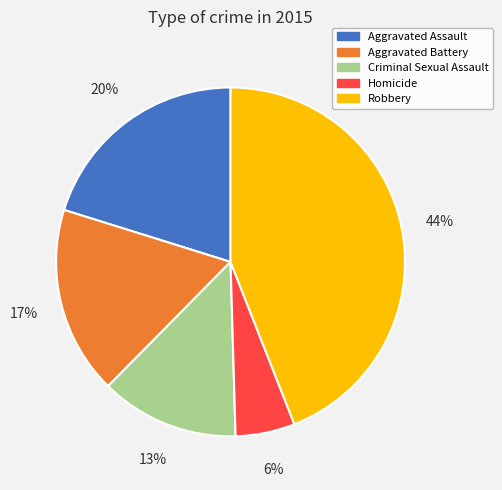

Is the sum of Aggravated Battery and Criminal Sexual Assault greater than half?

No